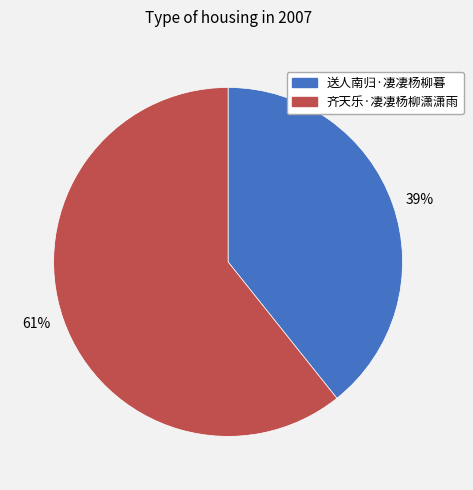

To the nearest percent, what is the combined percentage of 61% and 39%?

100%